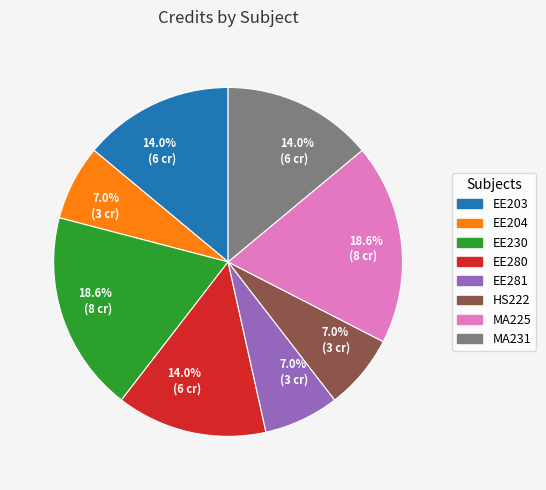

Does any single category account for the majority?

No